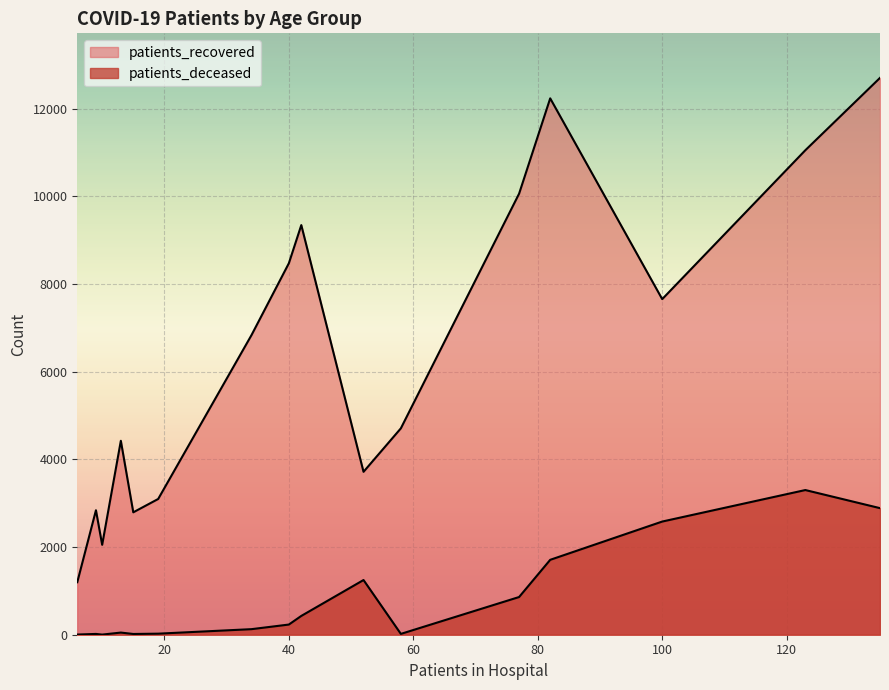

True or false: patients_deceased and patients_recovered cross at least once.

False